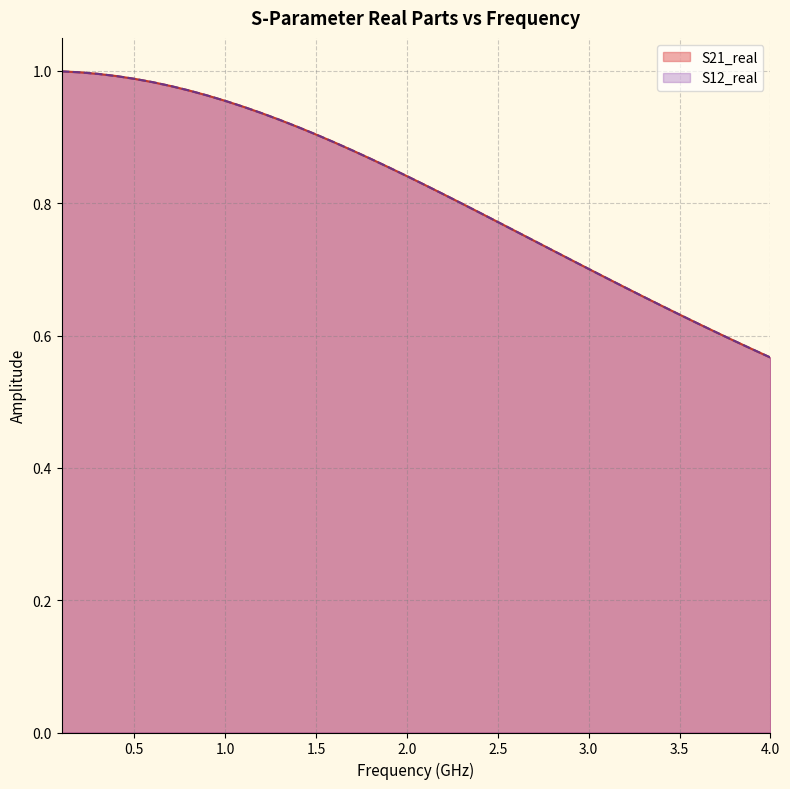

True or false: S12_real has more than 2 interior local peaks.

False